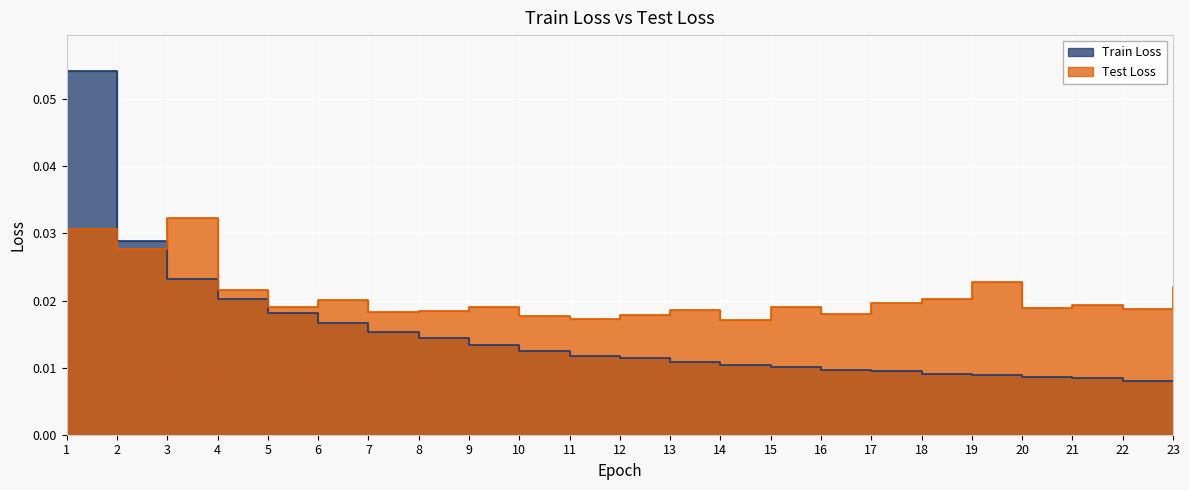

True or false: Train Loss has more than 1 interior local peaks.

False